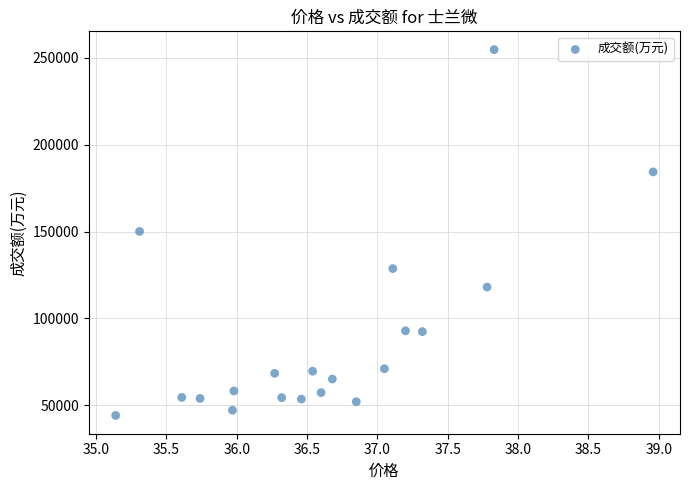

What is the range of Y values (max minus min)?

210811